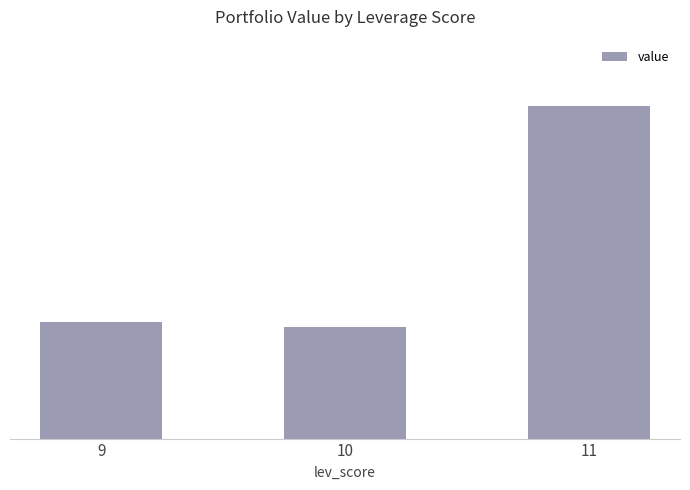

Are the bars grouped side by side (vs. stacked)?

No